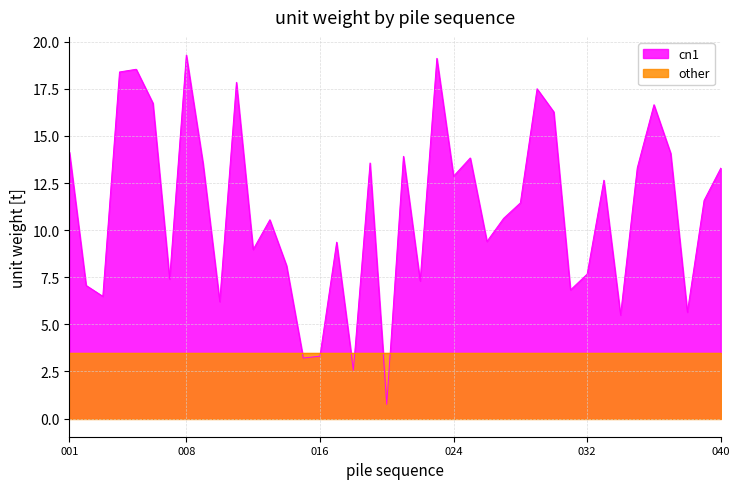

What is the sum of the values at 014 and 013?

18.7